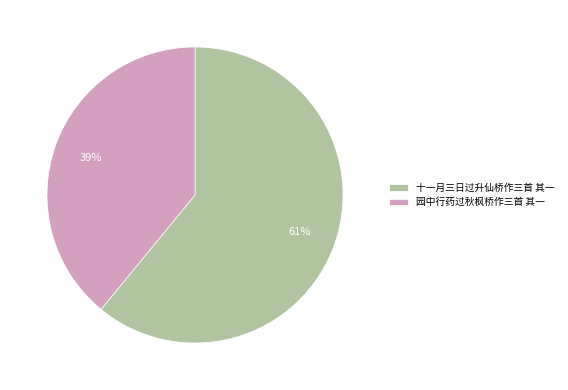

To the nearest percent, what percentage of the pie is 十一月三日过升仙桥作三首 其一?

61%